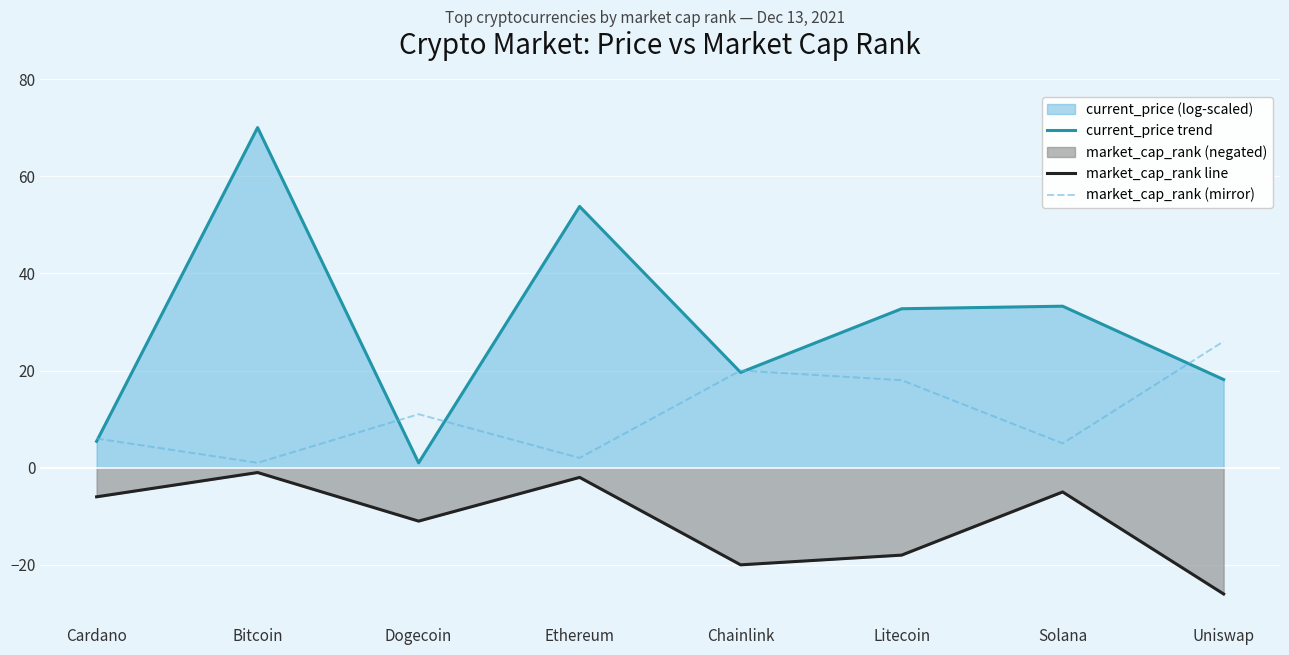

The value of market_cap_rank line at Ethereum is -1.3. True or false?

False